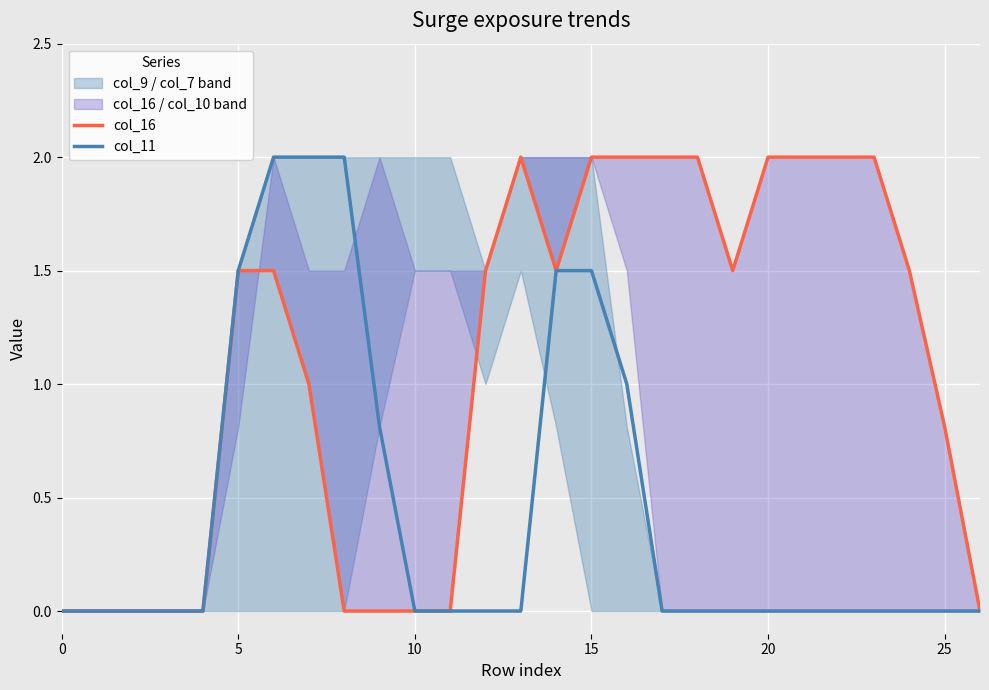

At which label is col_16 closest to 1?

7